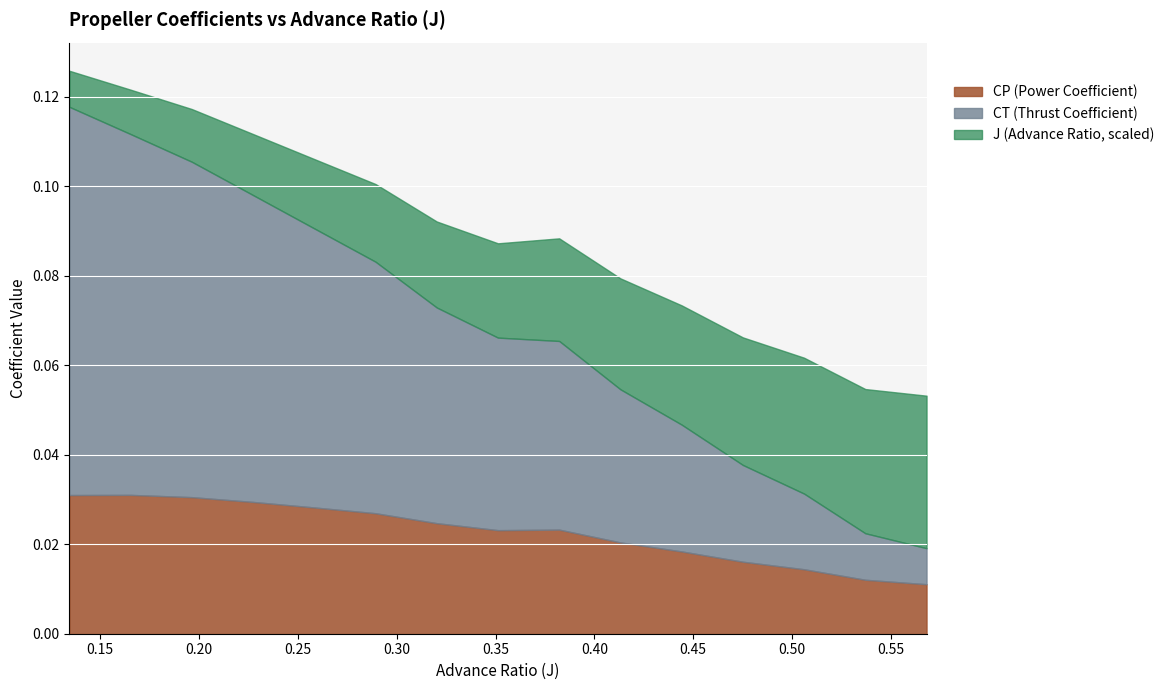

What are all the series names shown in the legend?

CP (Power Coefficient), CT (Thrust Coefficient), J (Advance Ratio, scaled)